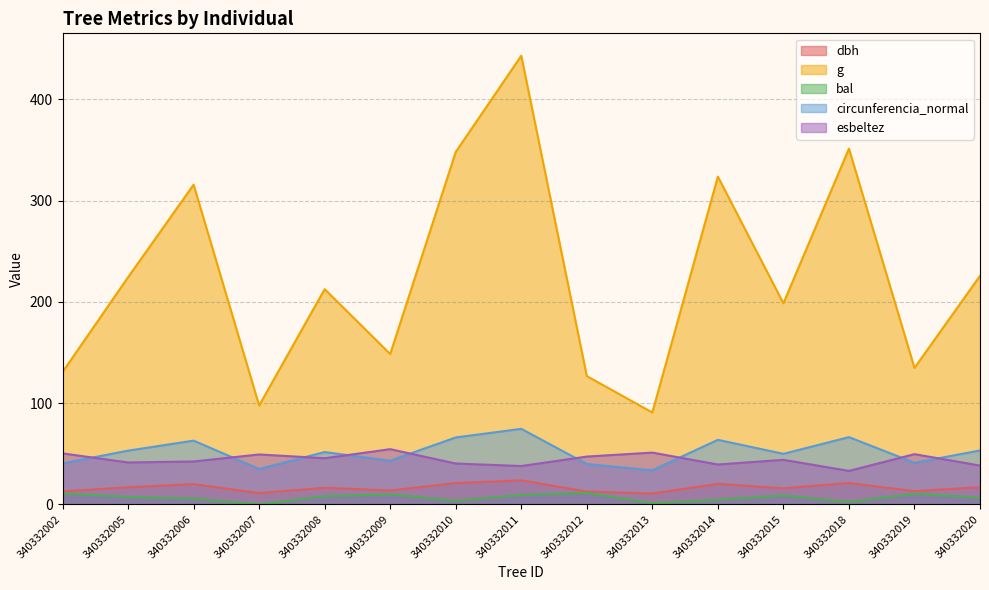

Does the chart display data point markers on the line(s)?

No